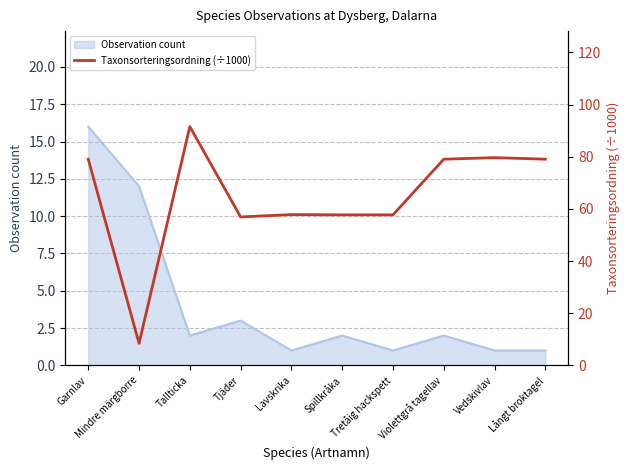

Is it true that the value at Spillkråka is 32.8?

False